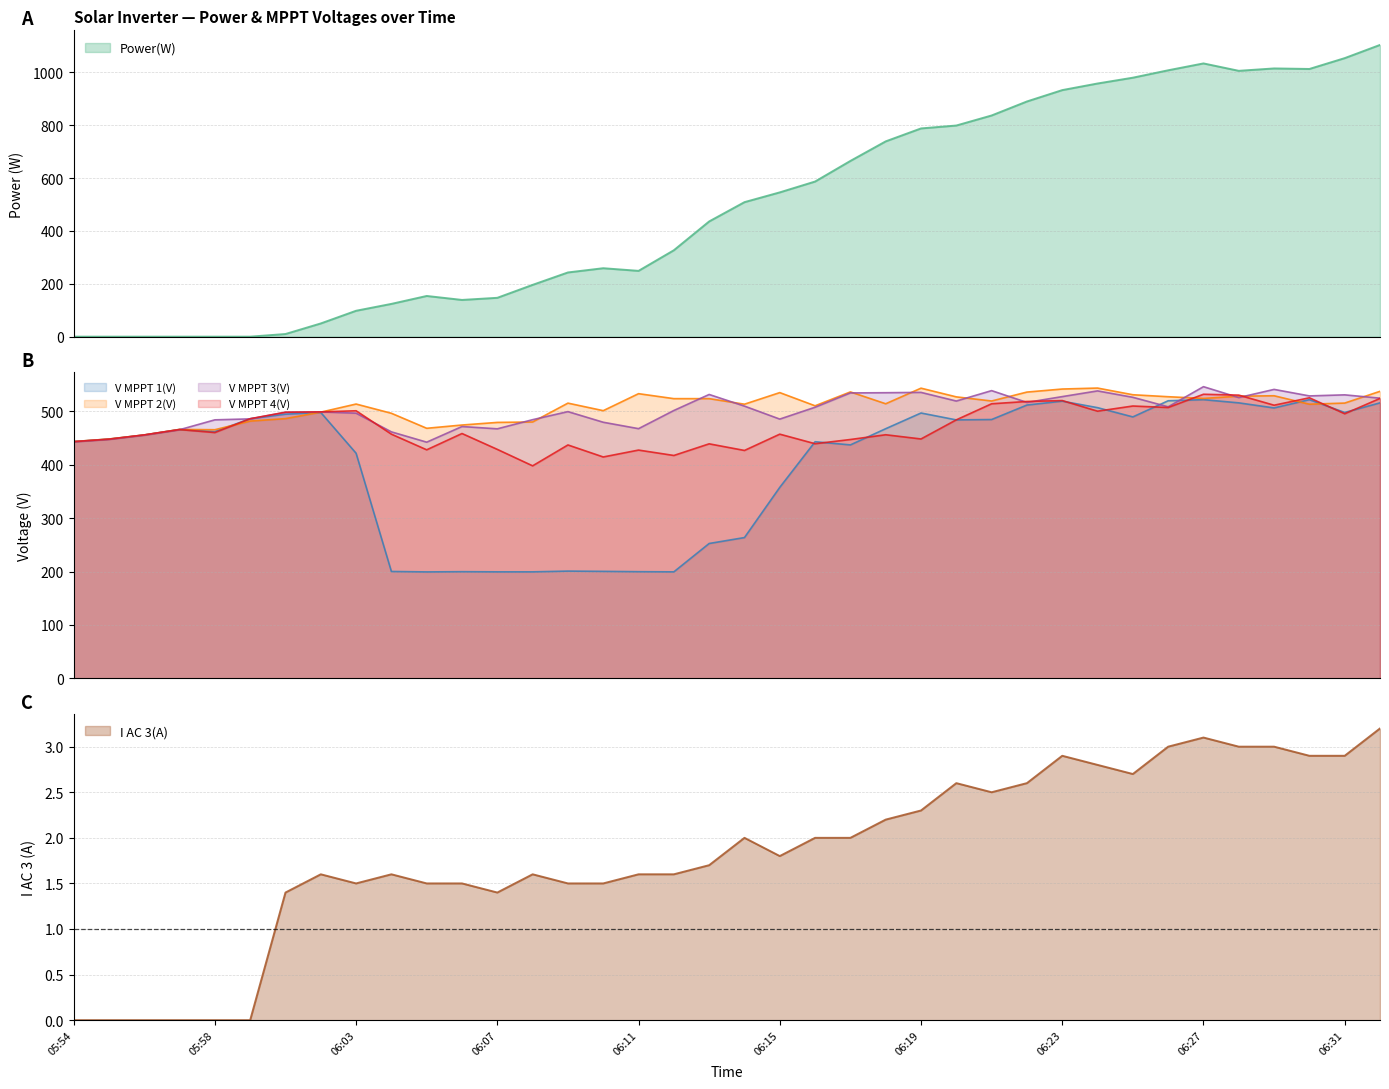

At how many categories does at least one series exceed 275?

38